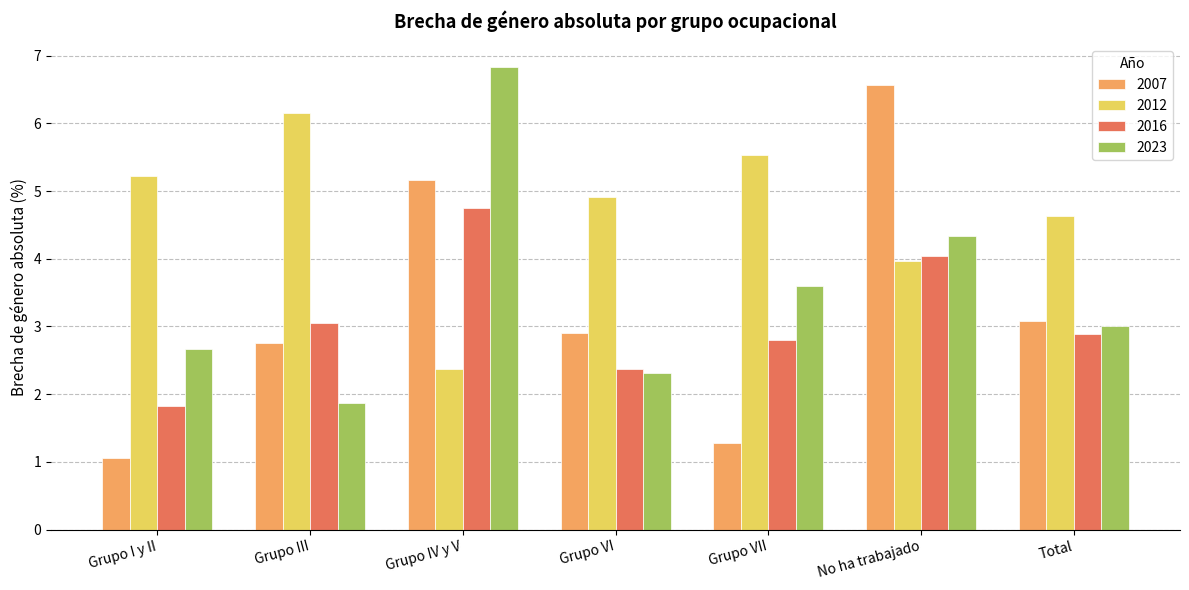

What position from the right is Grupo I y II?

7